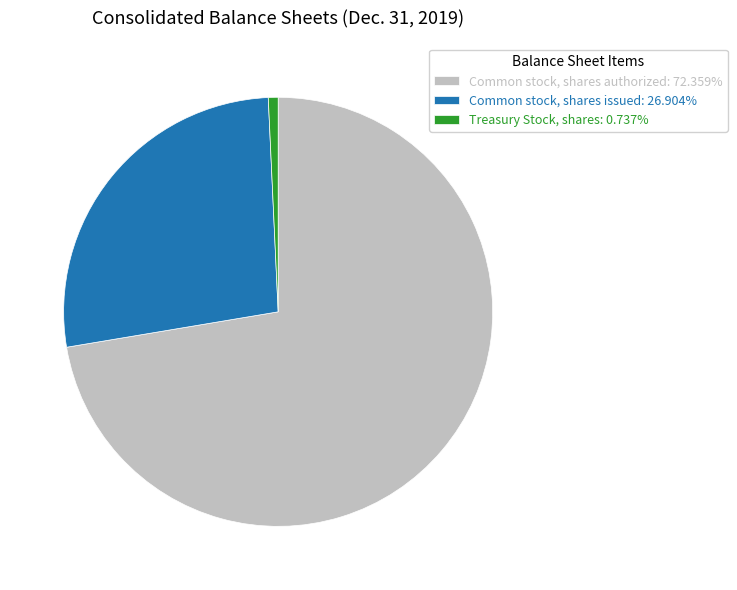

Does any single category account for the majority?

Yes